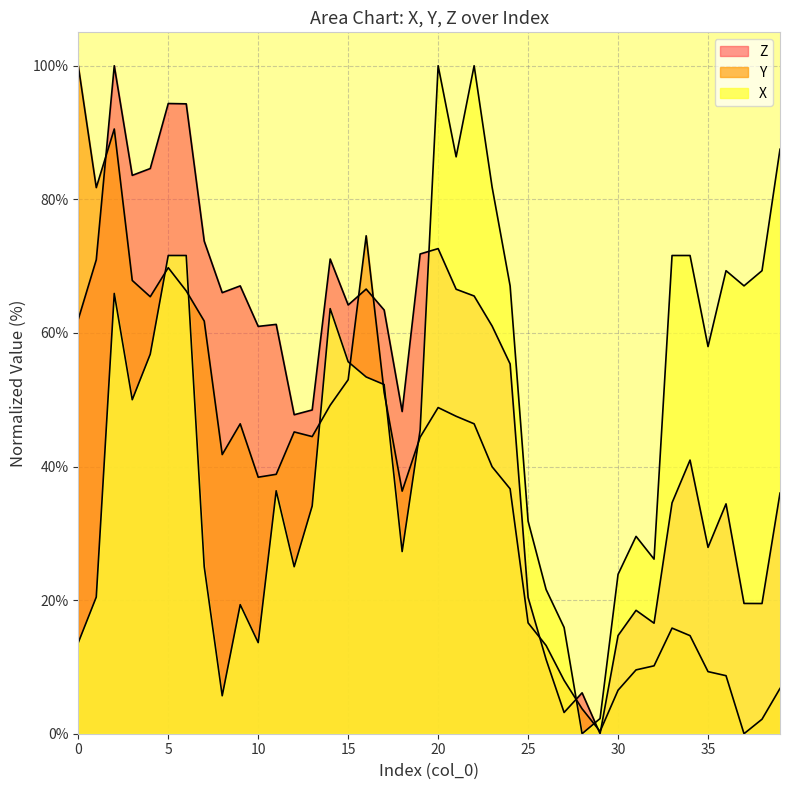

How many lines are shown in the chart?

3